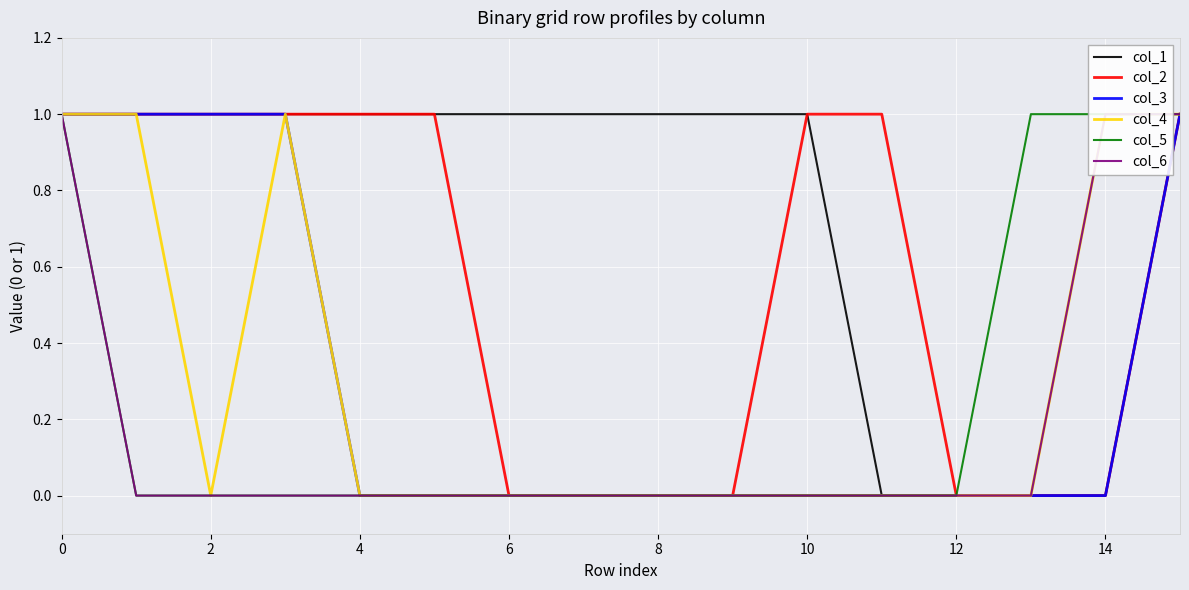

What is the difference between the highest and lowest values at 14?

1